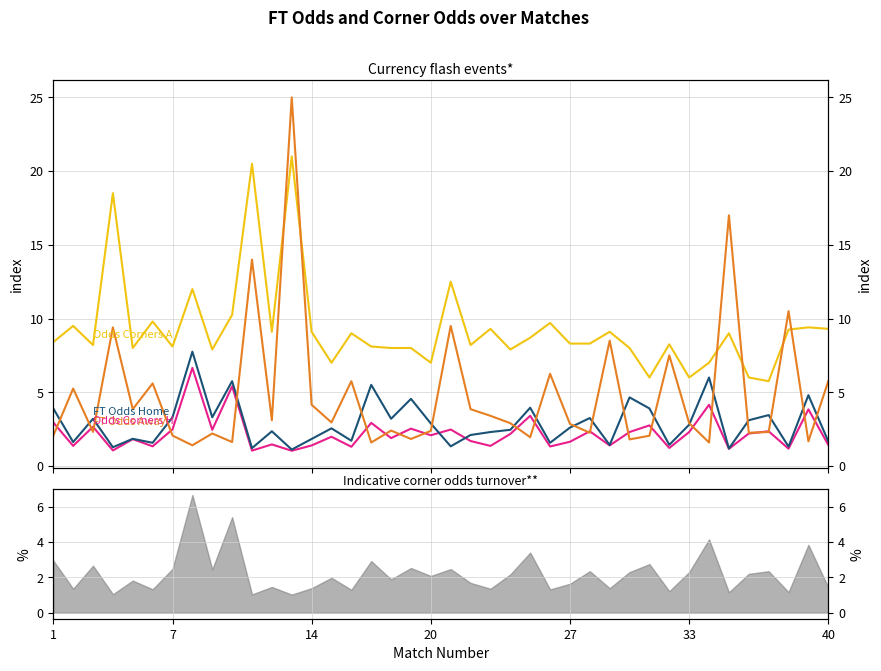

What is the maximum value for Odds Corners A?

21.0